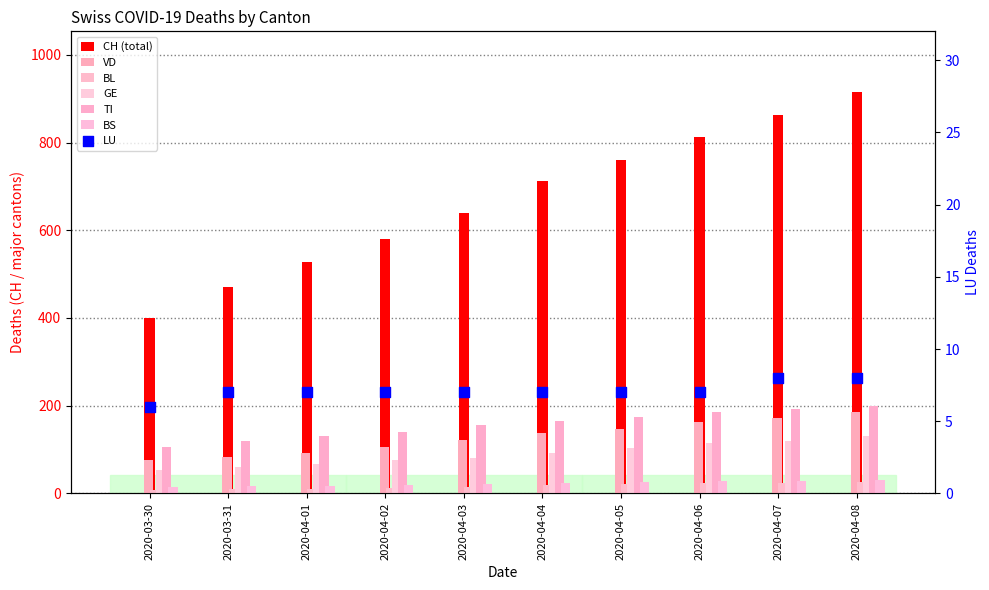

What is the total value across all series at 2020-04-04?

1151